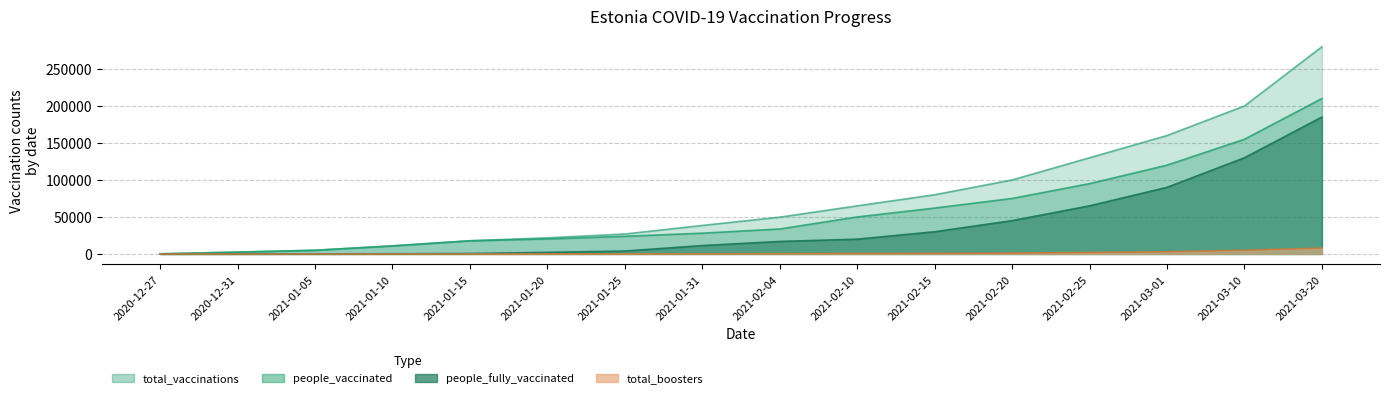

List the series in order of their peak value, highest first.

total_vaccinations, people_vaccinated, people_fully_vaccinated, total_boosters